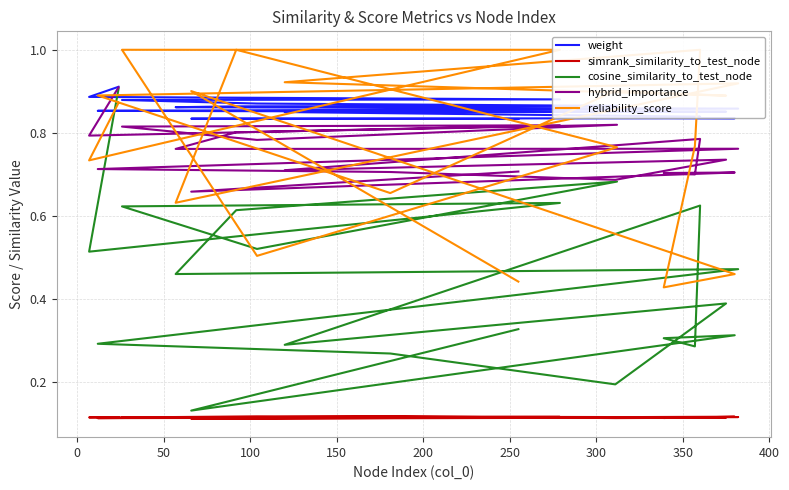

What is the value of the reliability_score point at the 20th from the left?

0.4